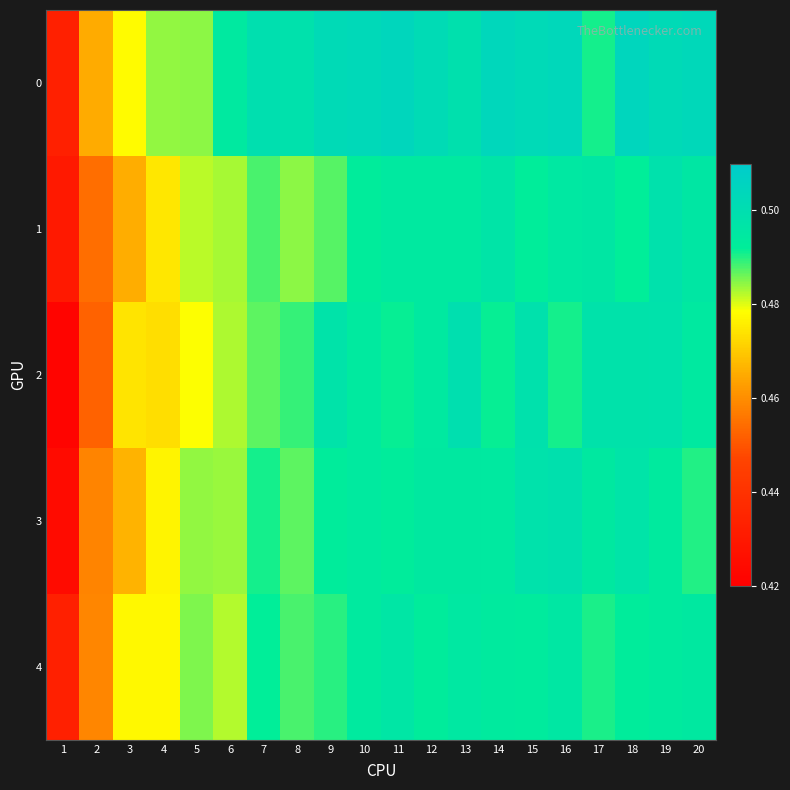

Reading left to right, what are all the values shown in this chart?

0: 1=0.4	2=0.5	3=0.5	4=0.5	5=0.5	6=0.5	7=0.5	8=0.5	9=0.5	10=0.5	11=0.5	12=0.5	13=0.5	14=0.5	15=0.5	16=0.5	17=0.5	18=0.5	19=0.5	20=0.5
1: 1=0.4	2=0.5	3=0.5	4=0.5	5=0.5	6=0.5	7=0.5	8=0.5	9=0.5	10=0.5	11=0.5	12=0.5	13=0.5	14=0.5	15=0.5	16=0.5	17=0.5	18=0.5	19=0.5	20=0.5
2: 1=0.4	2=0.5	3=0.5	4=0.5	5=0.5	6=0.5	7=0.5	8=0.5	9=0.5	10=0.5	11=0.5	12=0.5	13=0.5	14=0.5	15=0.5	16=0.5	17=0.5	18=0.5	19=0.5	20=0.5
3: 1=0.4	2=0.5	3=0.5	4=0.5	5=0.5	6=0.5	7=0.5	8=0.5	9=0.5	10=0.5	11=0.5	12=0.5	13=0.5	14=0.5	15=0.5	16=0.5	17=0.5	18=0.5	19=0.5	20=0.5
4: 1=0.4	2=0.5	3=0.5	4=0.5	5=0.5	6=0.5	7=0.5	8=0.5	9=0.5	10=0.5	11=0.5	12=0.5	13=0.5	14=0.5	15=0.5	16=0.5	17=0.5	18=0.5	19=0.5	20=0.5